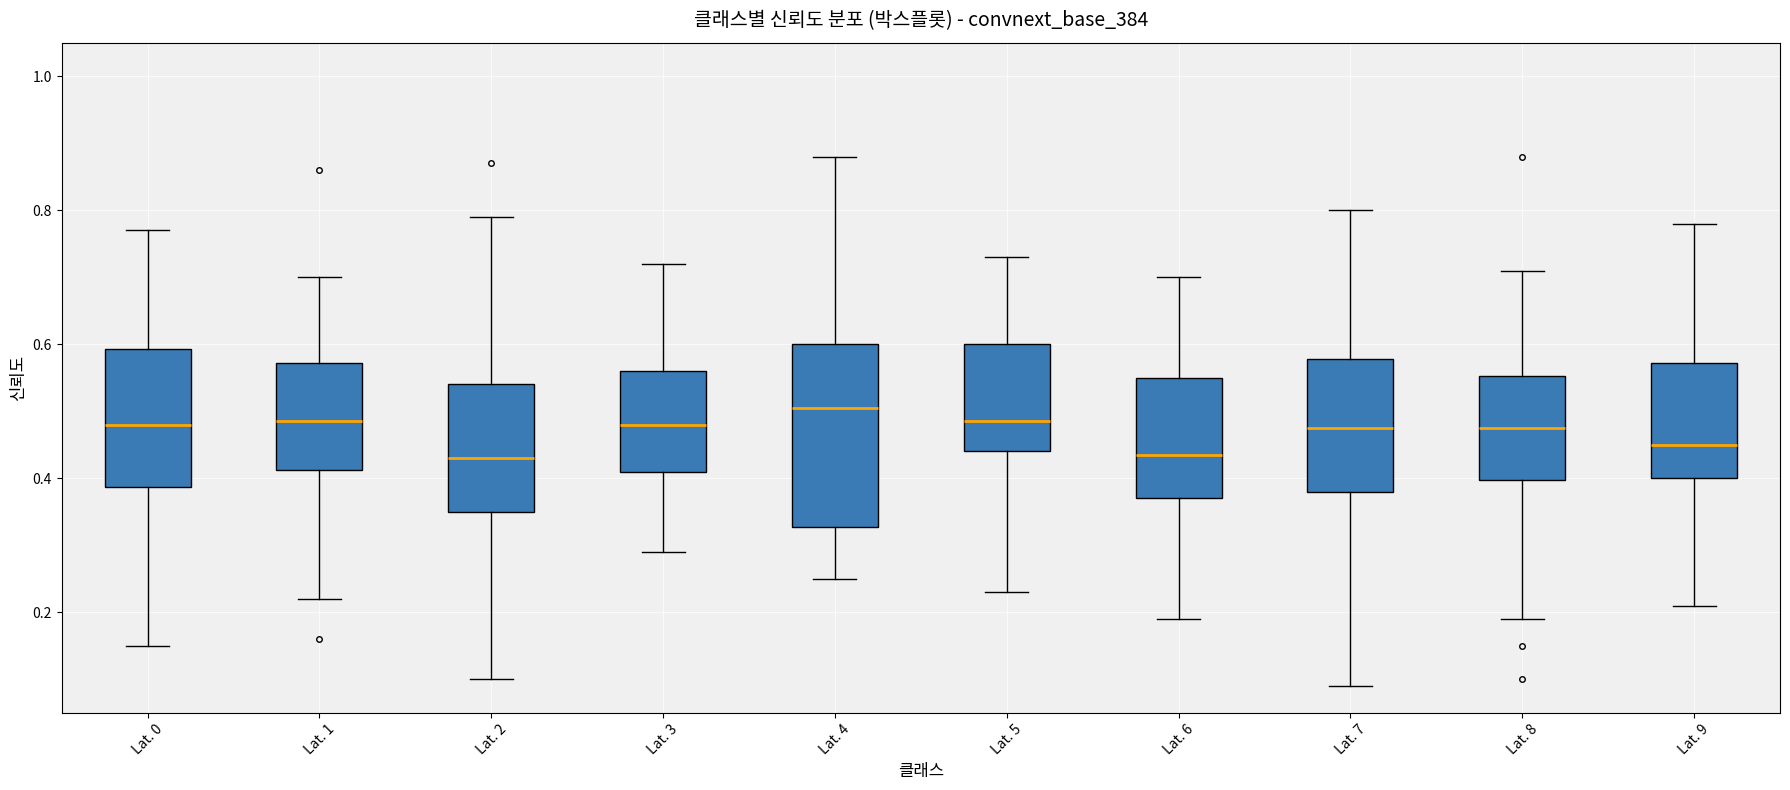

Where does the upper whisker of the box for Lat. 0 end on the y-axis? The values are not printed on the chart, so give them approximately, as read against the axis.

0.78